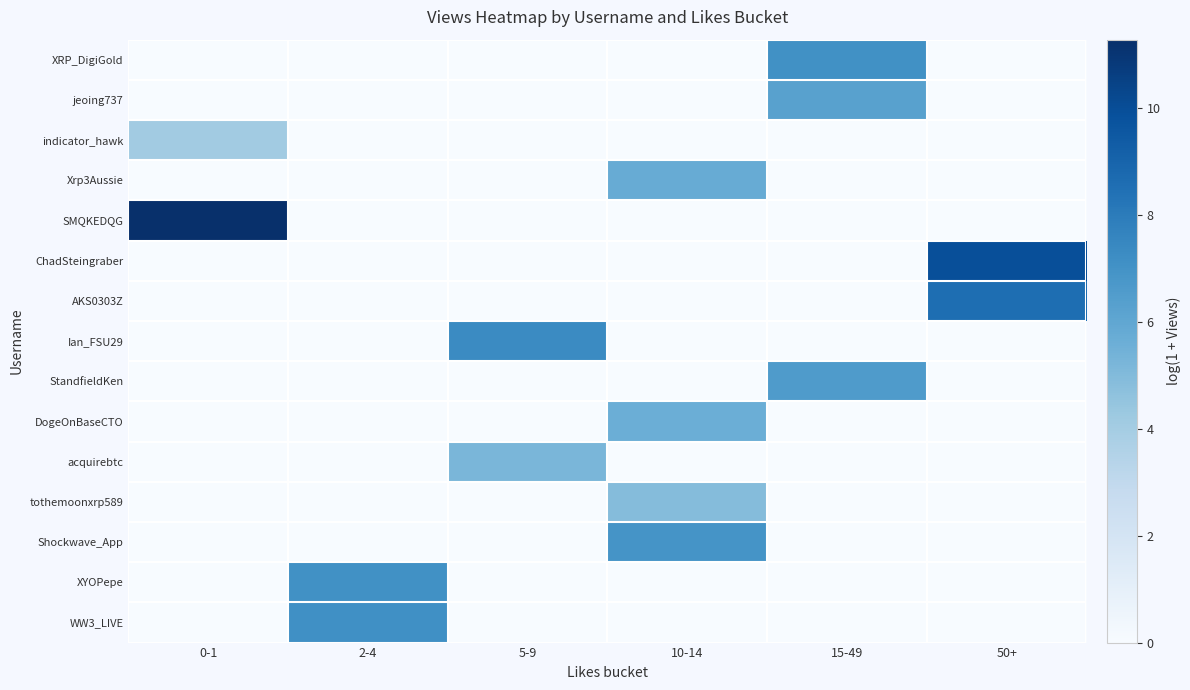

At how many categories does at least one series exceed 2?

6